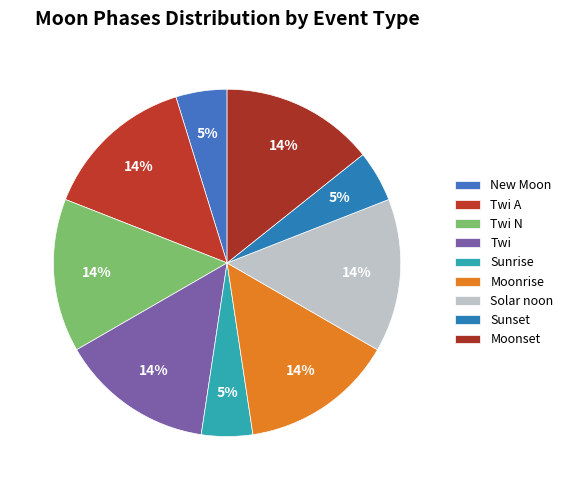

How many slices are in this pie chart?

9